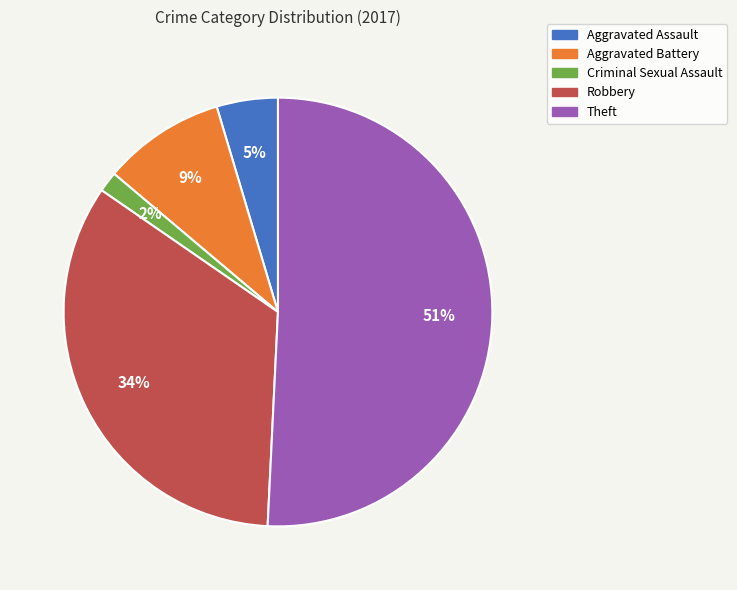

Count the number of slices in the pie.

5